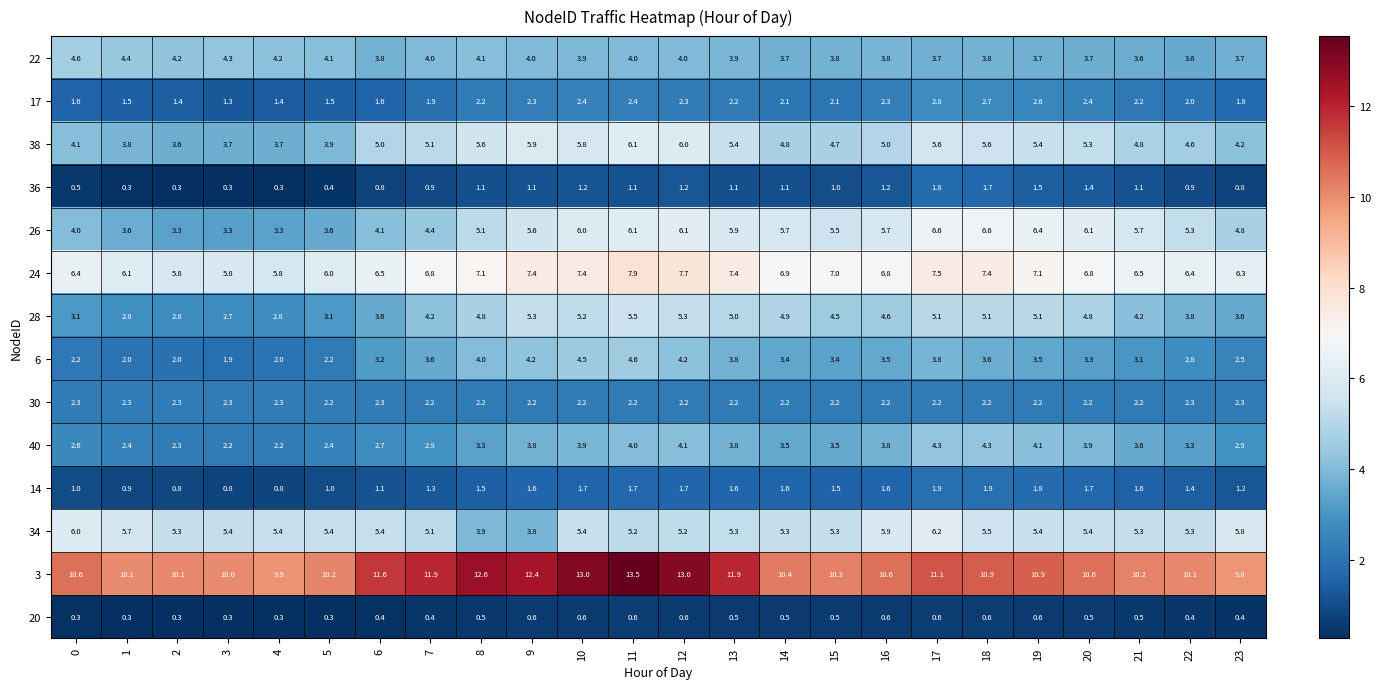

Which series has the largest total across all categories?

3